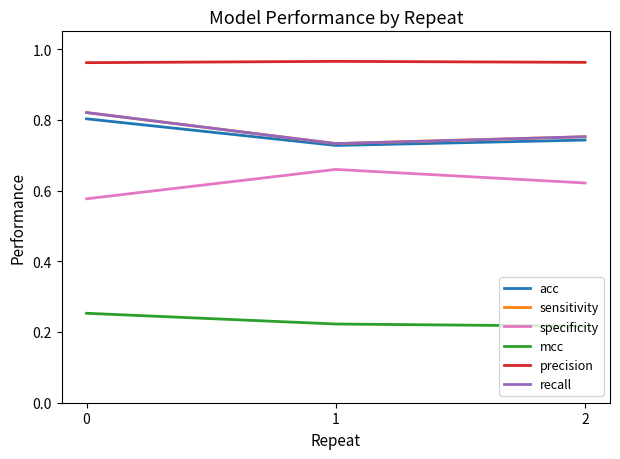

What is the sum of the specificity values at 2 and 0?

1.2